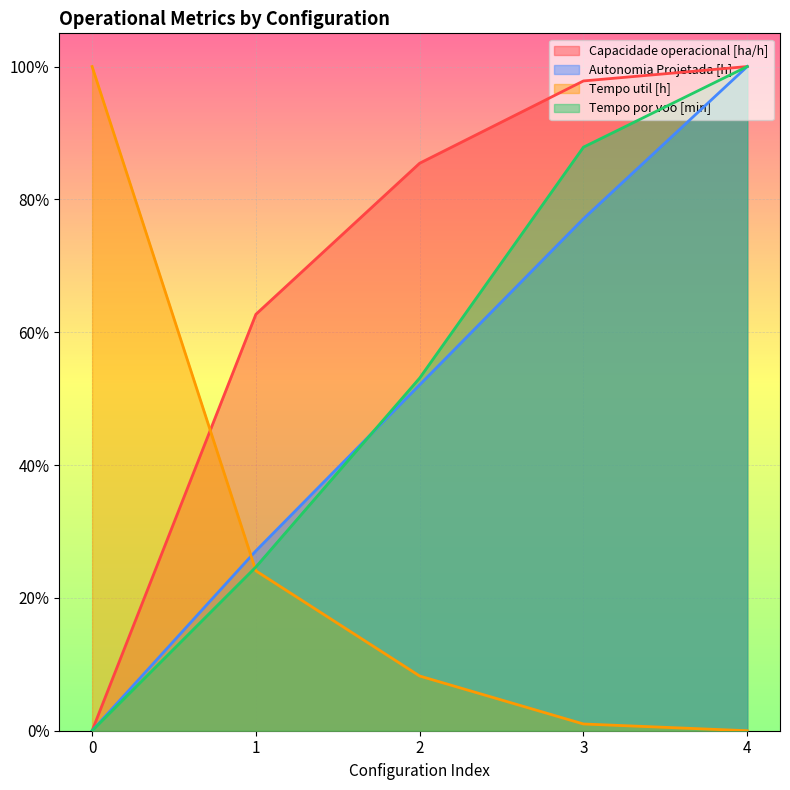

Reading left to right, what are all the values shown in this chart?

Capacidade operacional [ha/h]: 0=0.0	1=0.6	2=0.9	3=1.0	4=1.0
Autonomia Projetada [h]: 0=0.0	1=0.3	2=0.5	3=0.8	4=1.0
Tempo util [h]: 0=1.0	1=0.2	2=0.1	3=0.0	4=0.0
Tempo por voo [min]: 0=0.0	1=0.2	2=0.5	3=0.9	4=1.0